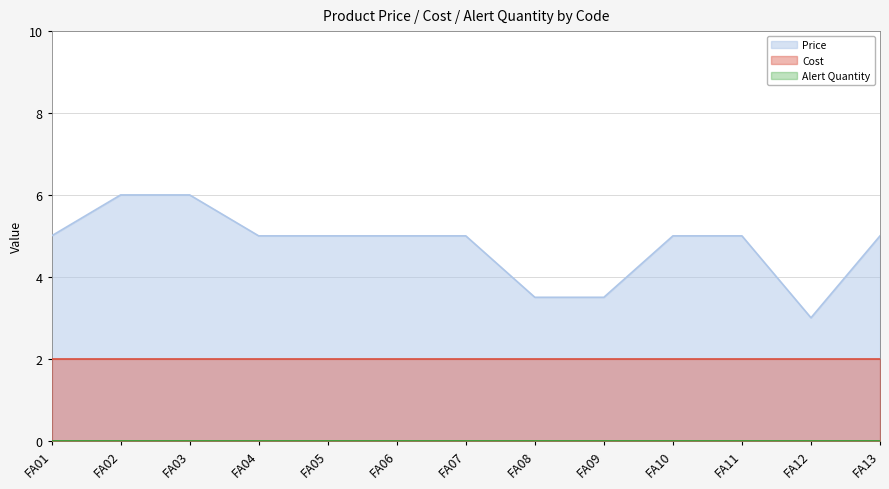

Rank the series by their average value, from highest to lowest.

Price, Cost, Alert Quantity